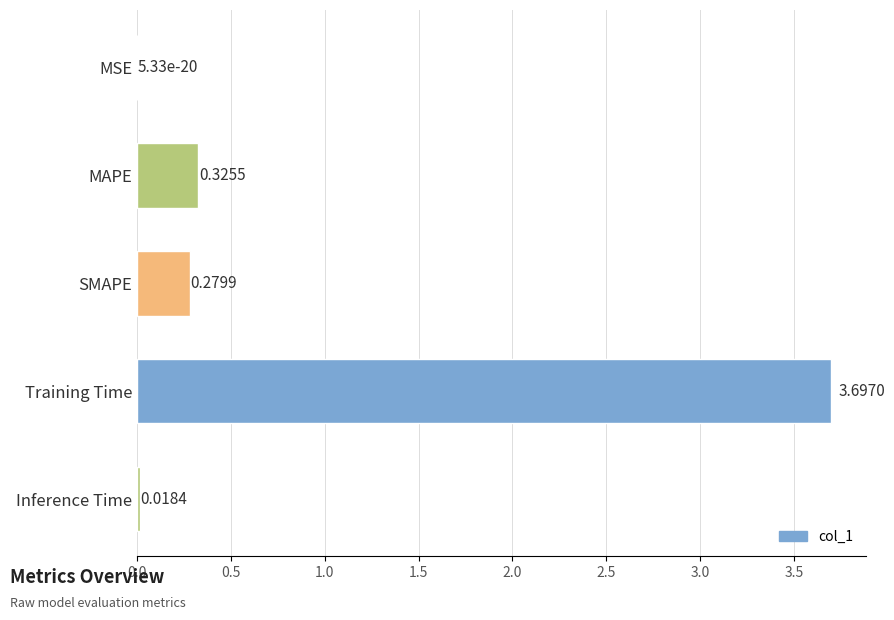

What is the sum of the values at Training Time and MAPE?

4.0